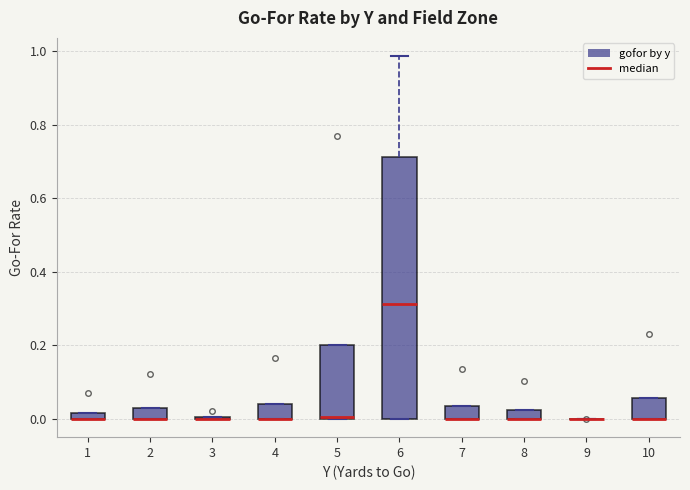

Comparing the boxes themselves (not the whiskers), which one is the tallest?

6